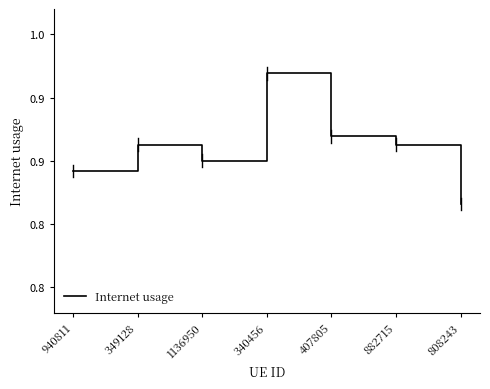

Rank the categories by value from lowest to highest.

808243, 940811, 1136950, 349128, 882715, 407805, 340456